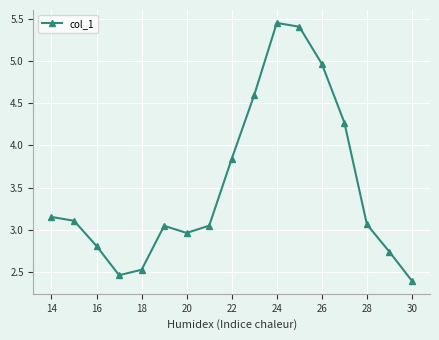

True or false: the data has more than 2 interior local peaks.

False